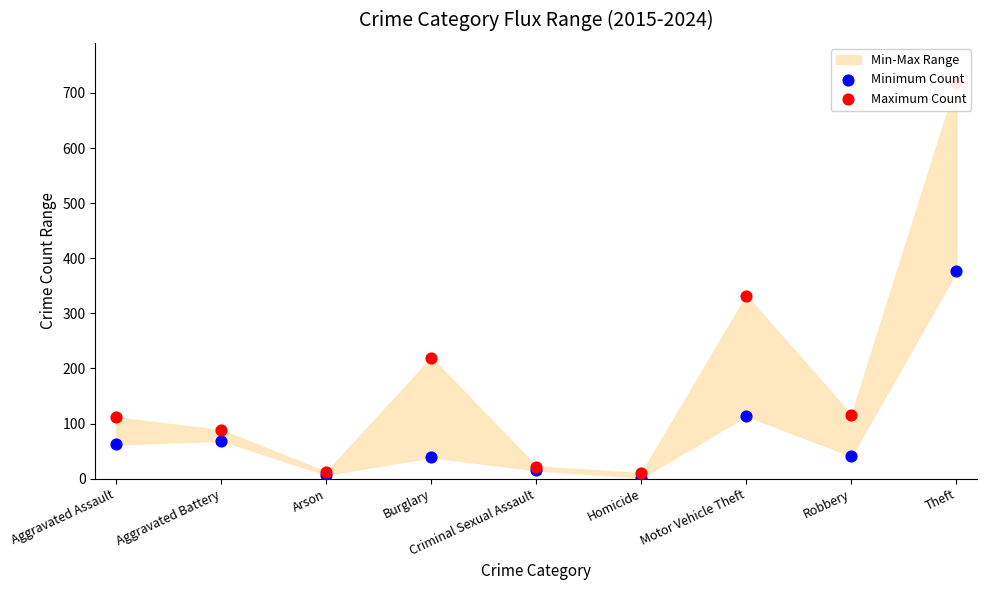

What is the total value across all series at Criminal Sexual Assault?

37